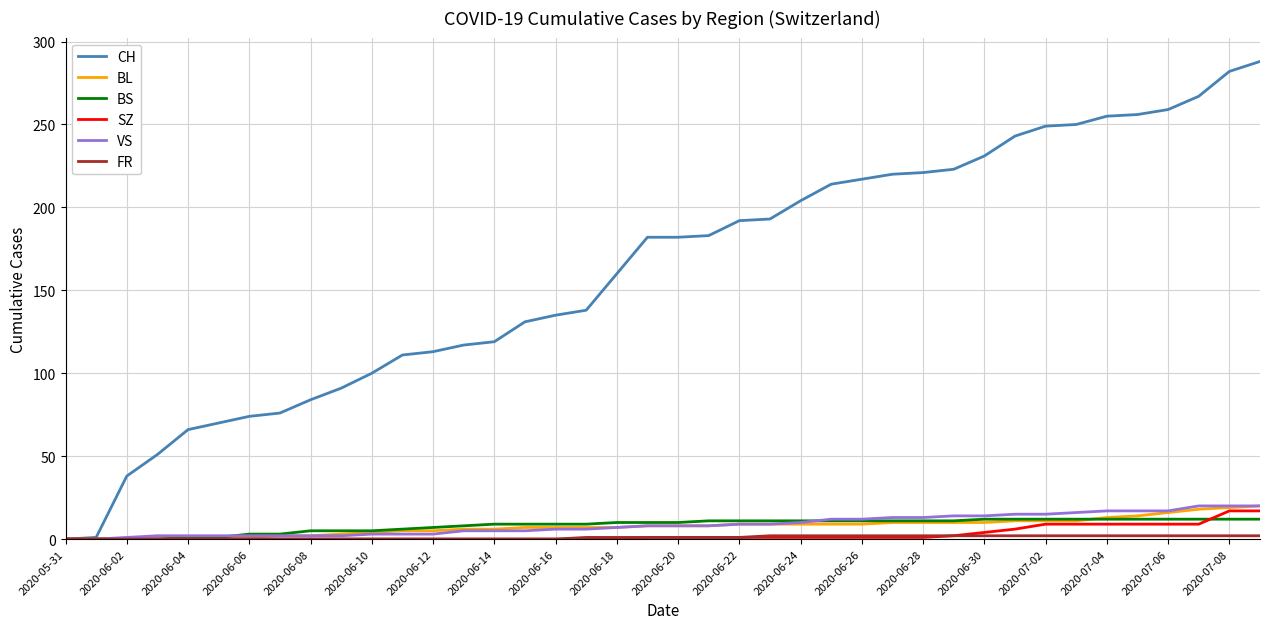

What is the maximum value shown in the chart?

288